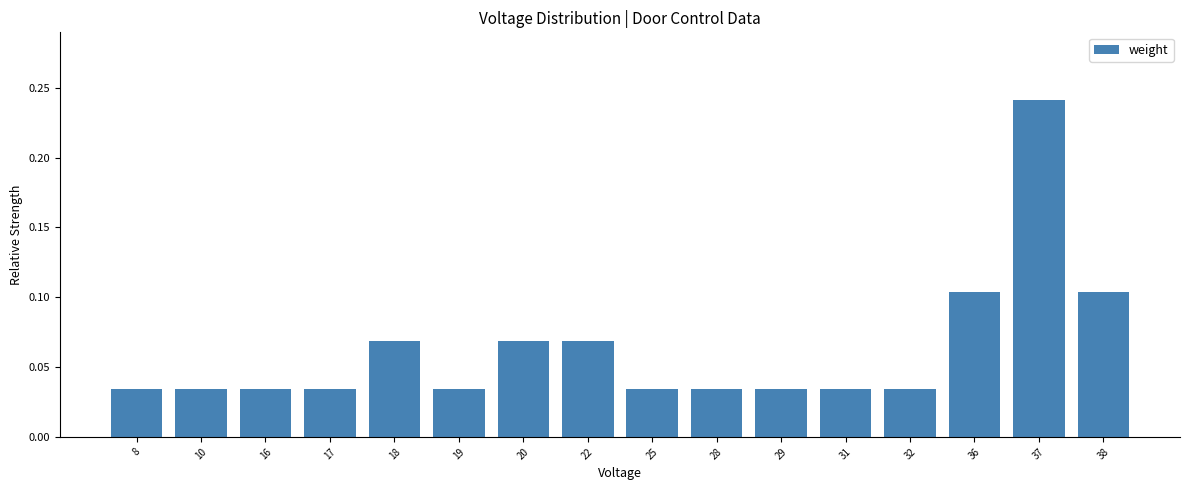

True or false: the data shows 0.0 at 18.

False